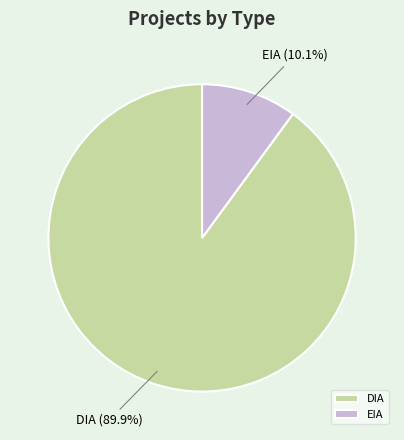

Approximately how many times larger is the value at DIA compared to EIA?

8.9